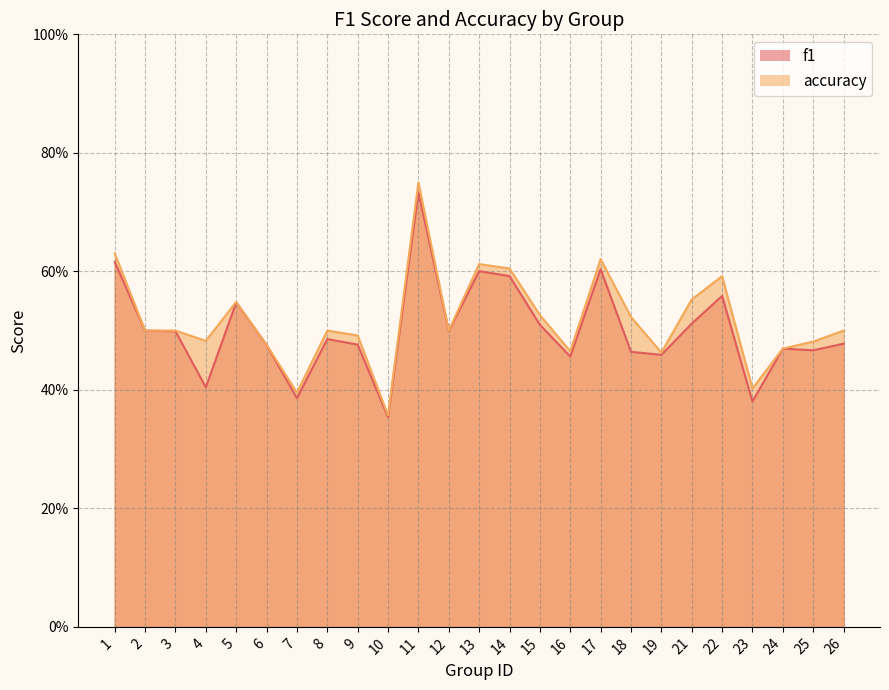

Rank the series by their maximum value, from highest to lowest.

accuracy, f1